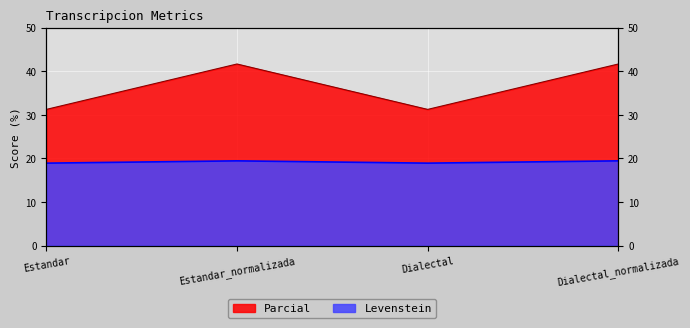

What is the difference between the maximum and minimum values in the Levenstein series?

0.5